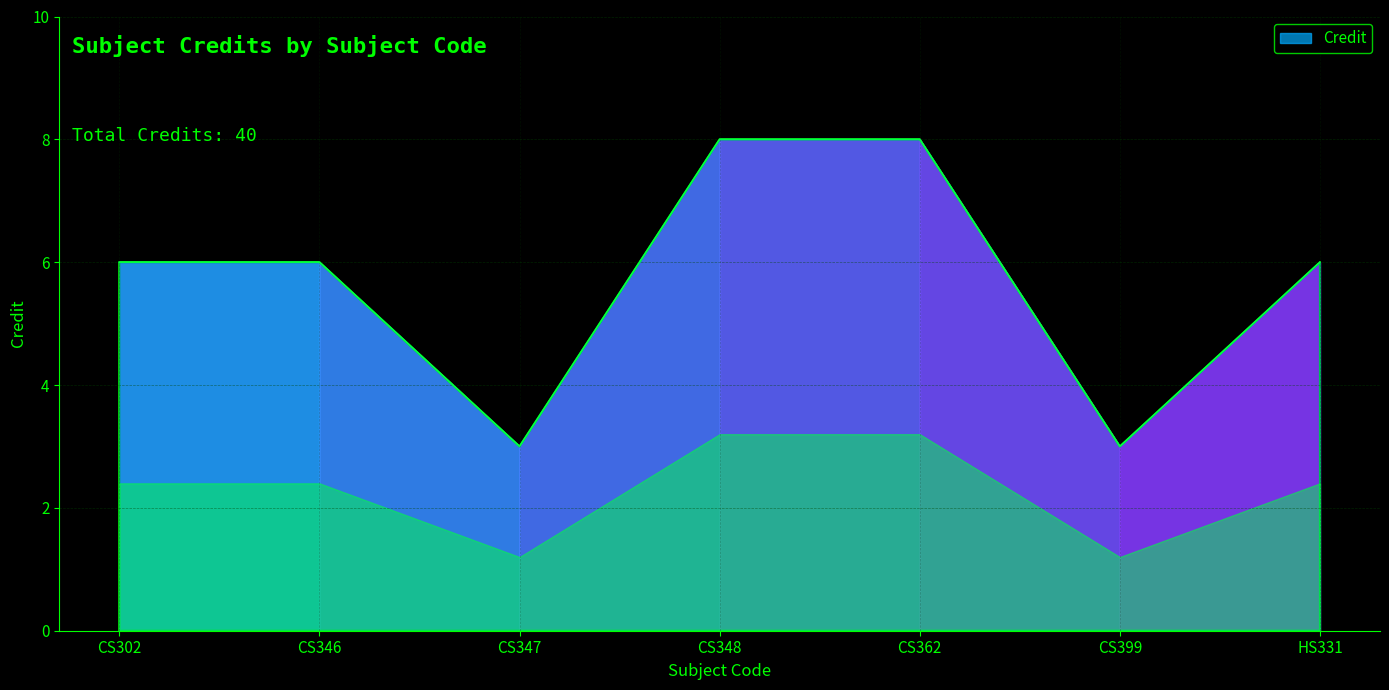

Count the number of values greater than 6.

2